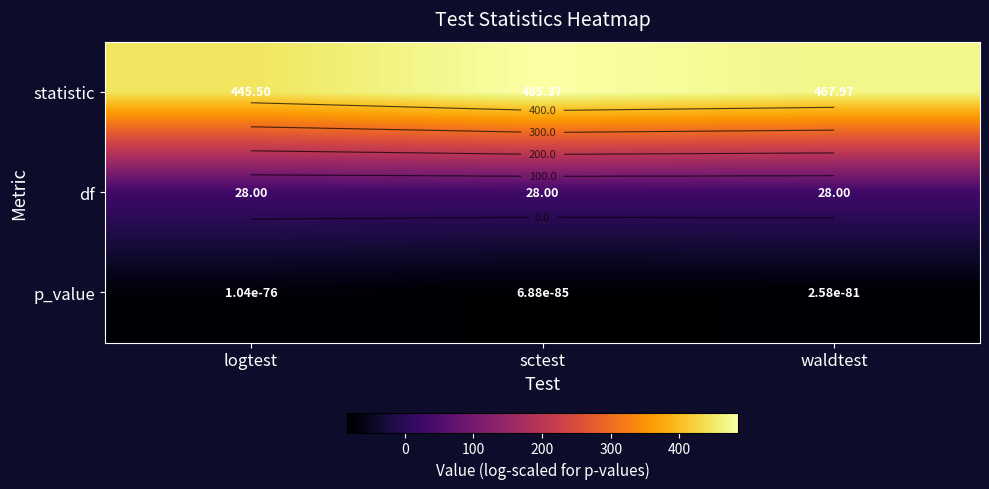

Which category has the lowest value in the df series?

logtest